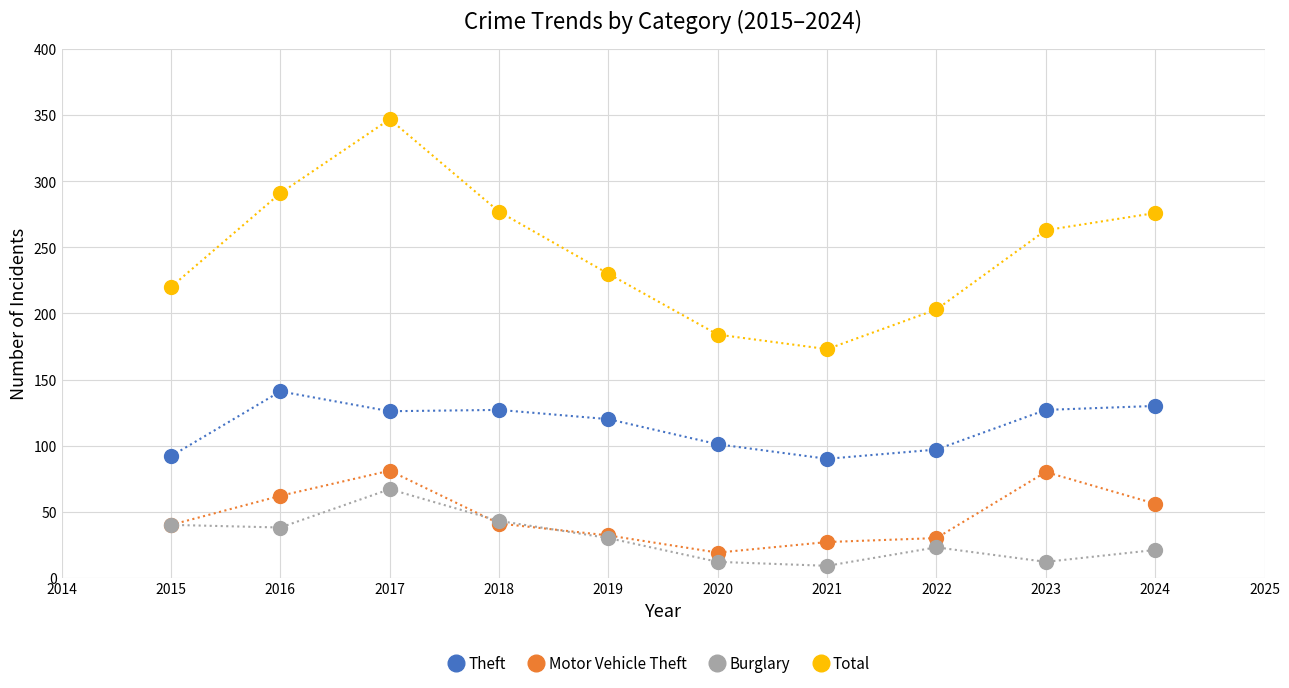

Which series has the largest range (max minus min)?

Total